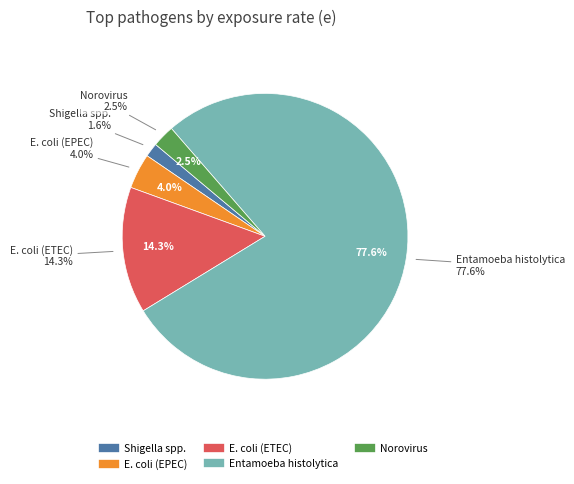

Which slice is the smallest?

Shigella spp.